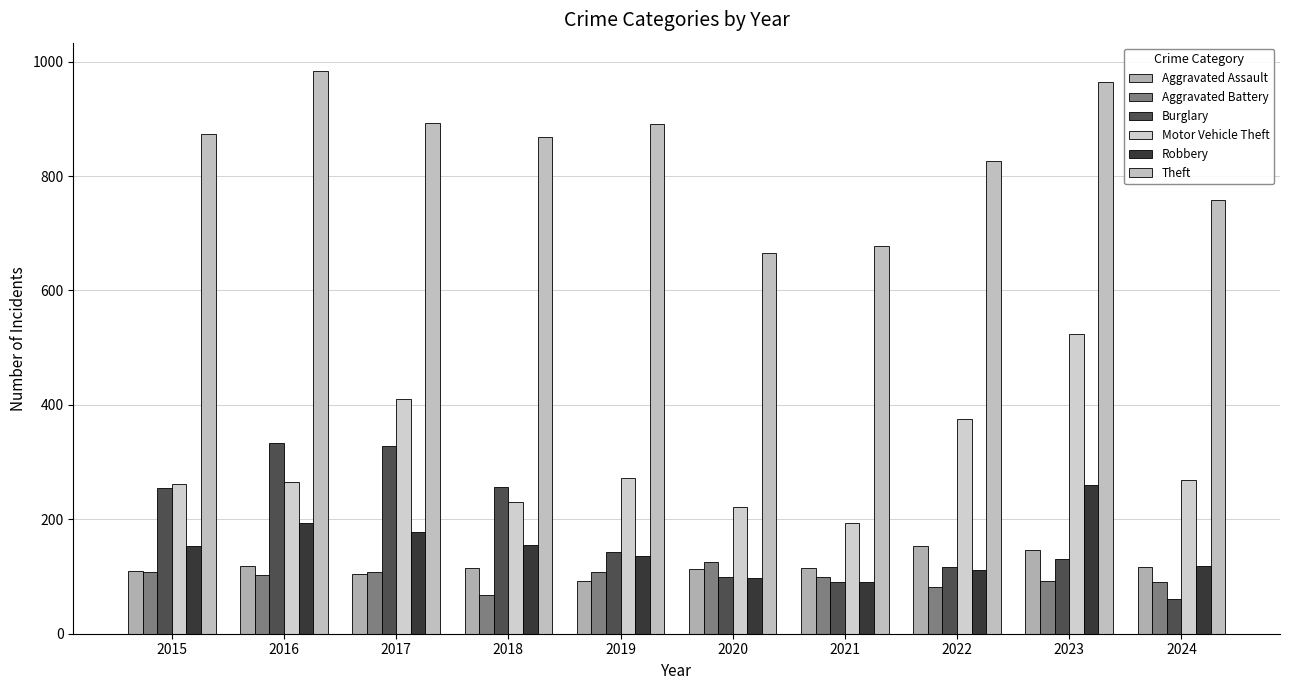

The Motor Vehicle Theft series shows 469 at 2016. True or false?

False